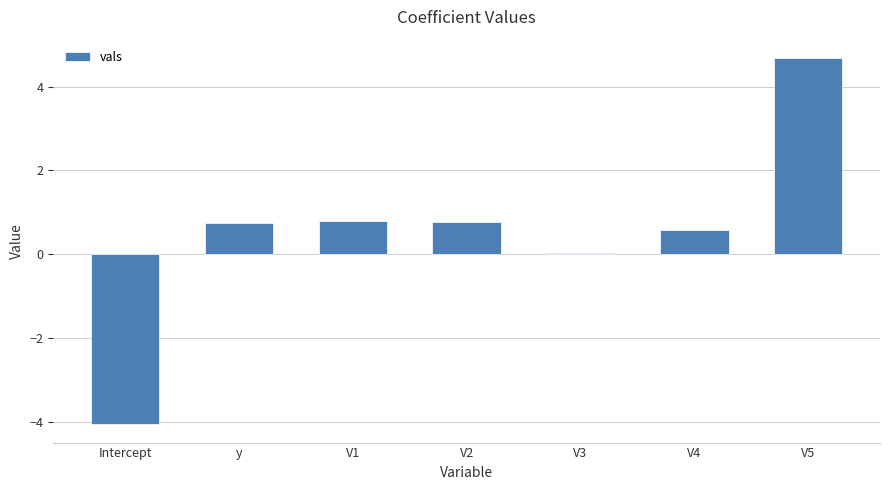

Read the value at V4.

0.6